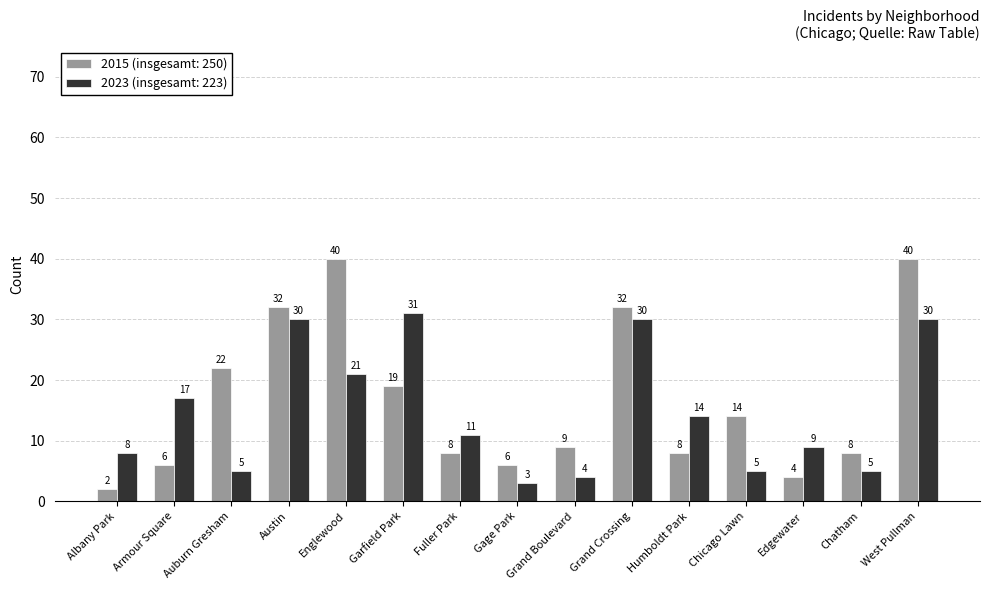

Which category has the lowest value across all series?

Albany Park